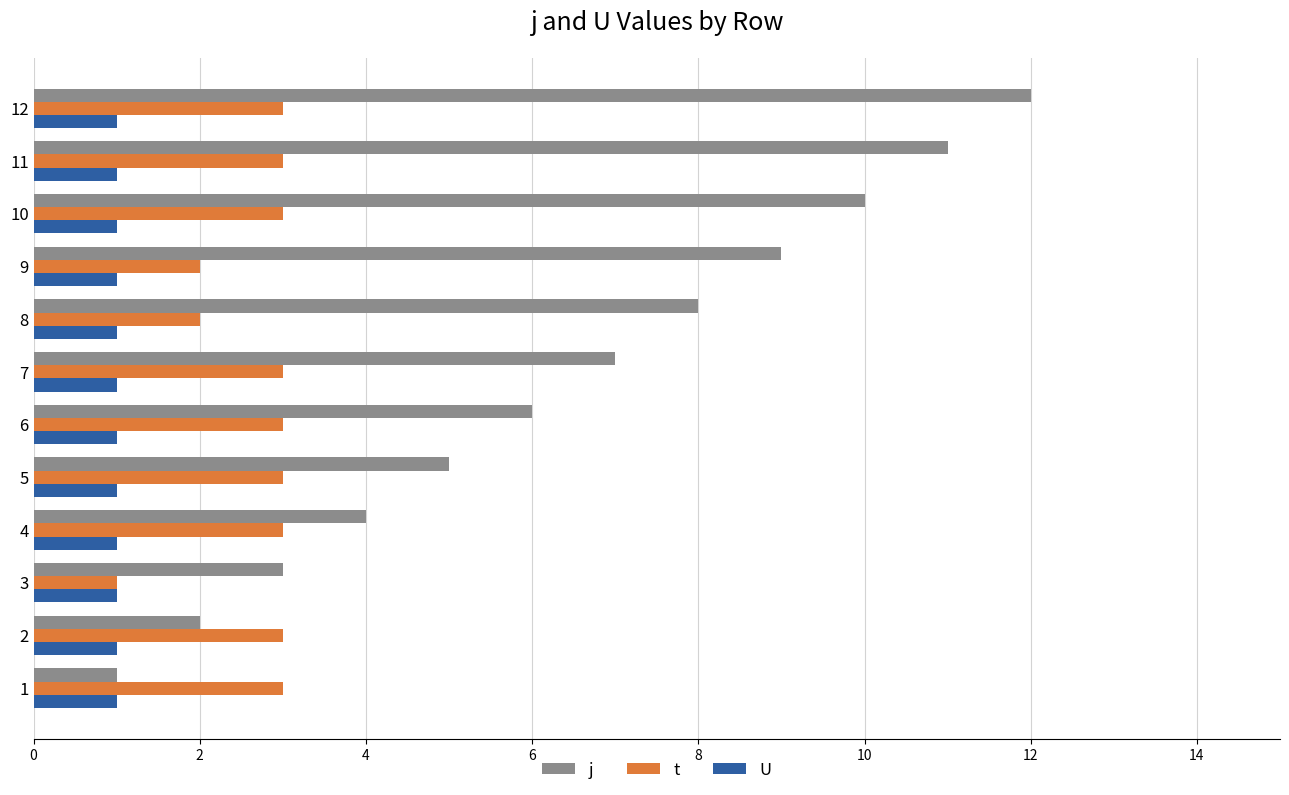

Between 1 and 9, which series saw the biggest shift?

j